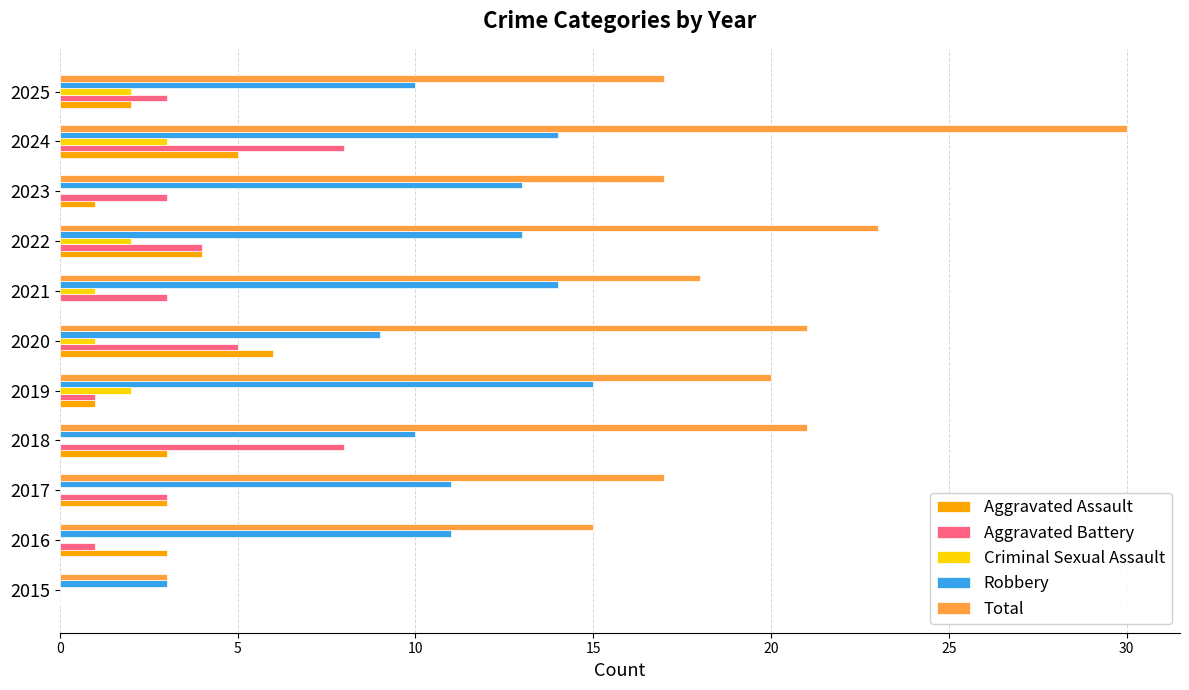

True or false: Total has a value of 7 at 2020.

False